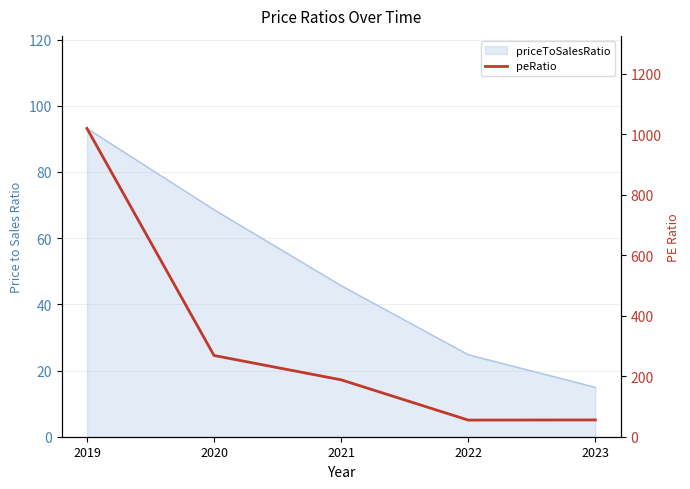

How many categories are shown in the chart?

5